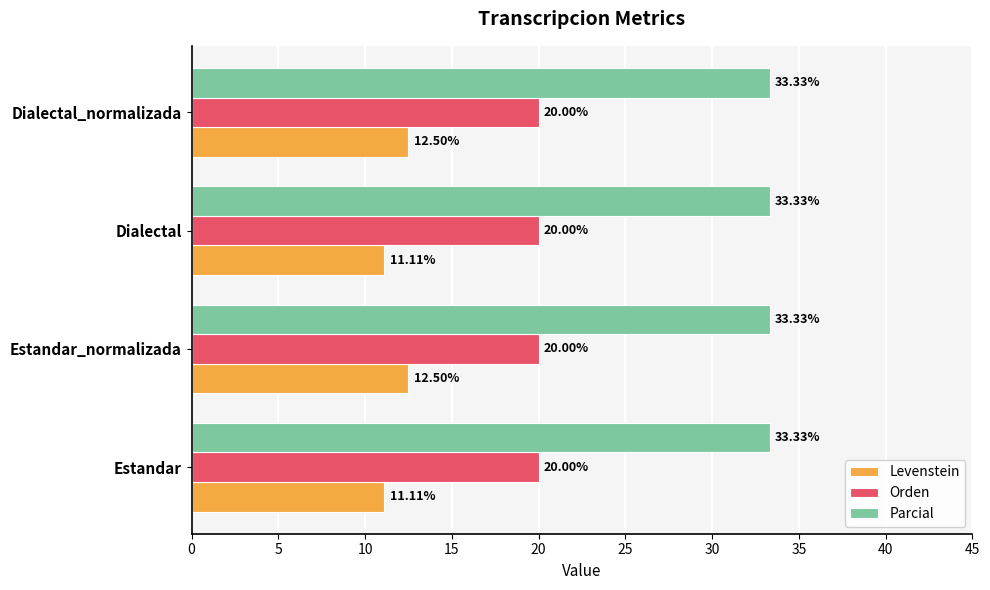

What is the sum of the Orden values at Estandar and Dialectal_normalizada?

40.0